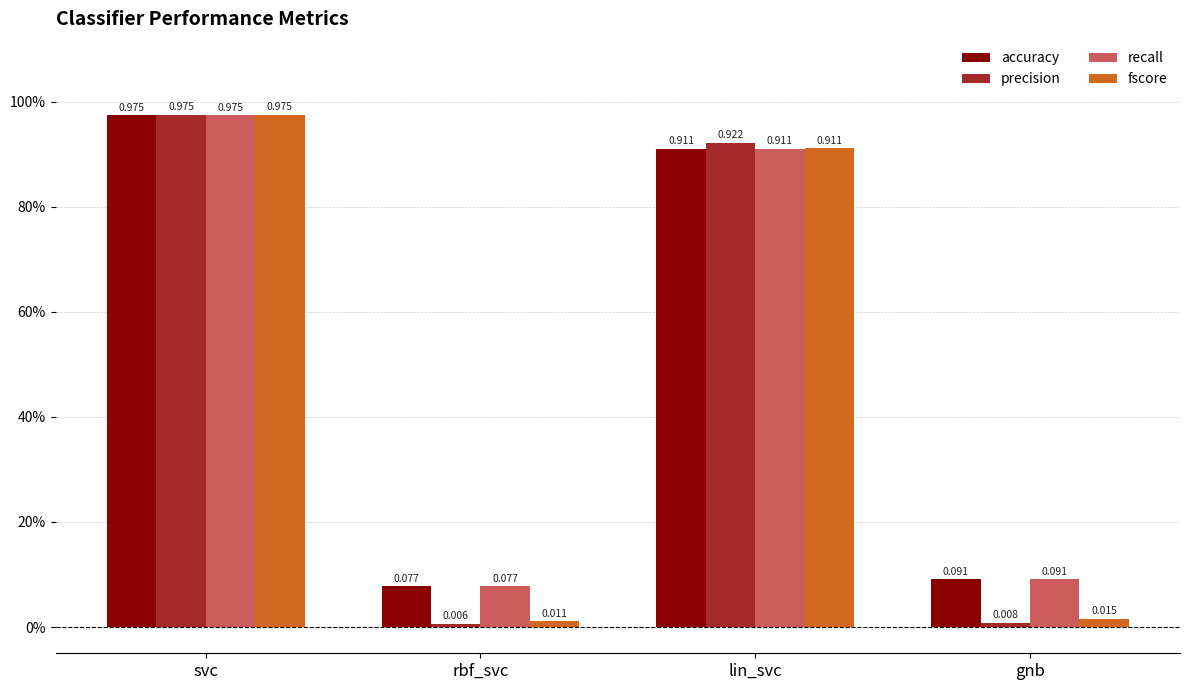

What value does the recall series have at rbf_svc?

0.1